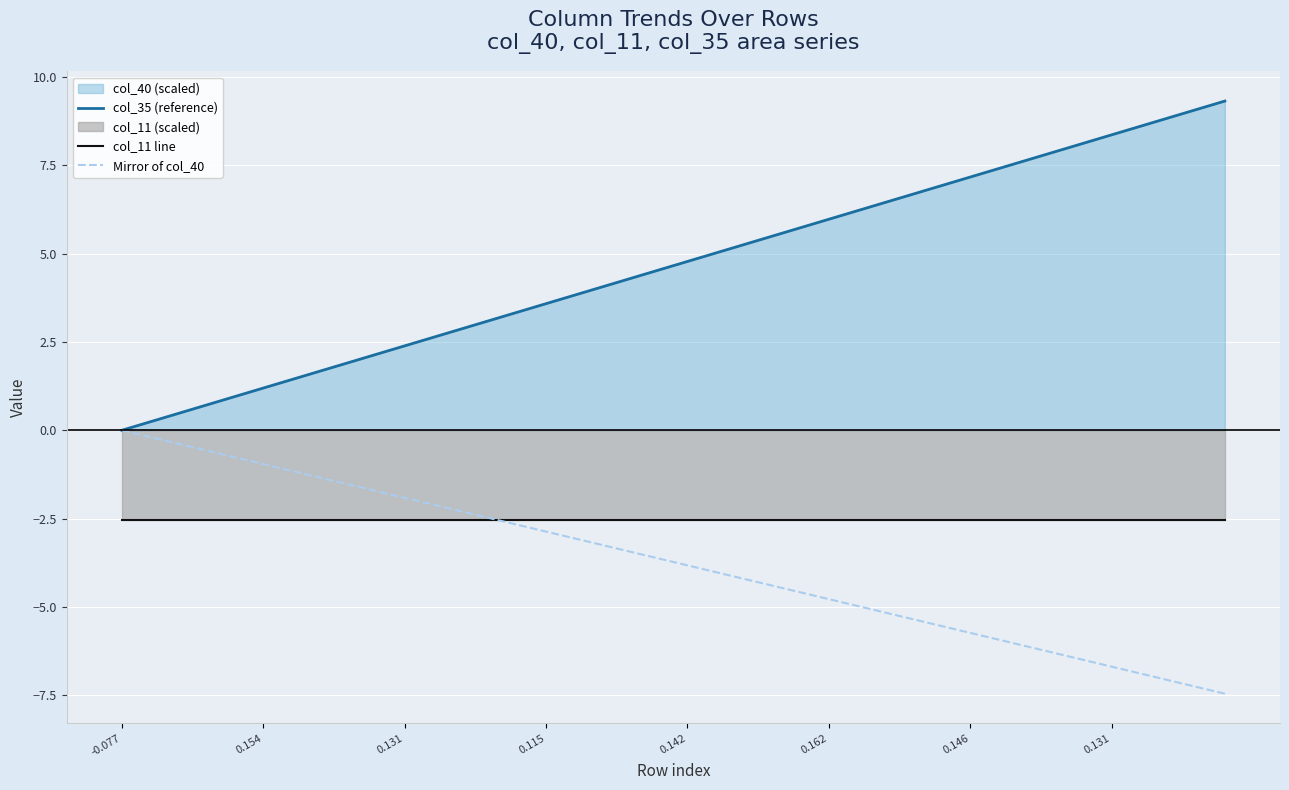

True or false: col_35 (reference) and col_11 line cross at least once.

False